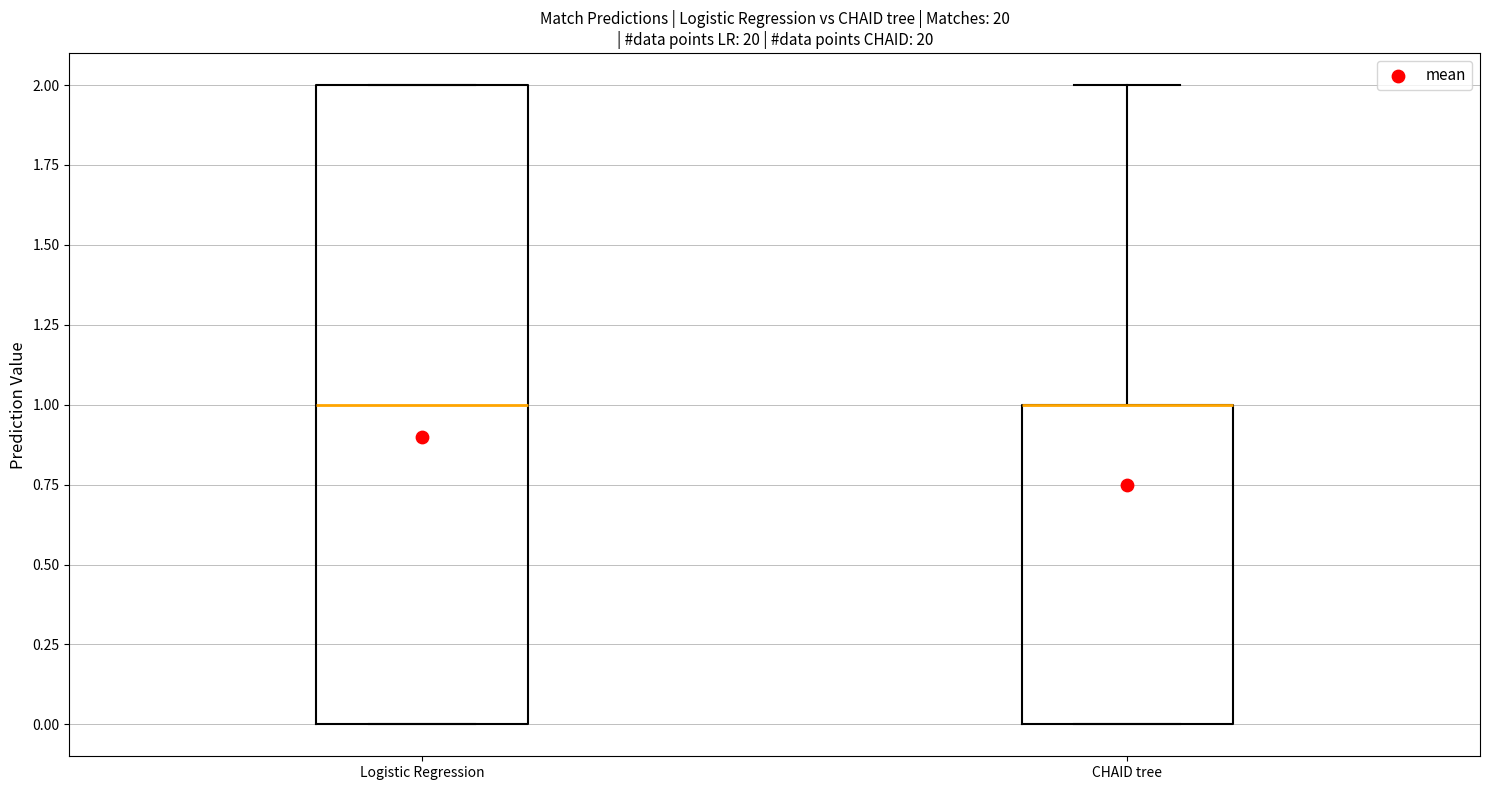

Reading left to right, read every box against the y-axis: the position of its median line, the range the box covers, and the ends of its whiskers. The values are not printed on the chart, so give them approximately, as read against the axis.

Logistic Regression: median 1, box 0 to 2, whiskers 0 to 2
CHAID tree: median 1 (drawn on the box's upper edge), box 0 to 1, whiskers 0 to 2